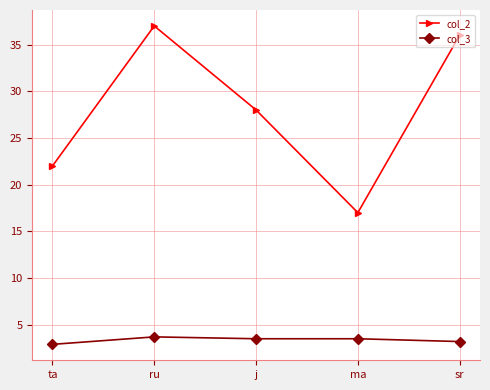

Which series has the largest total across all categories?

col_2